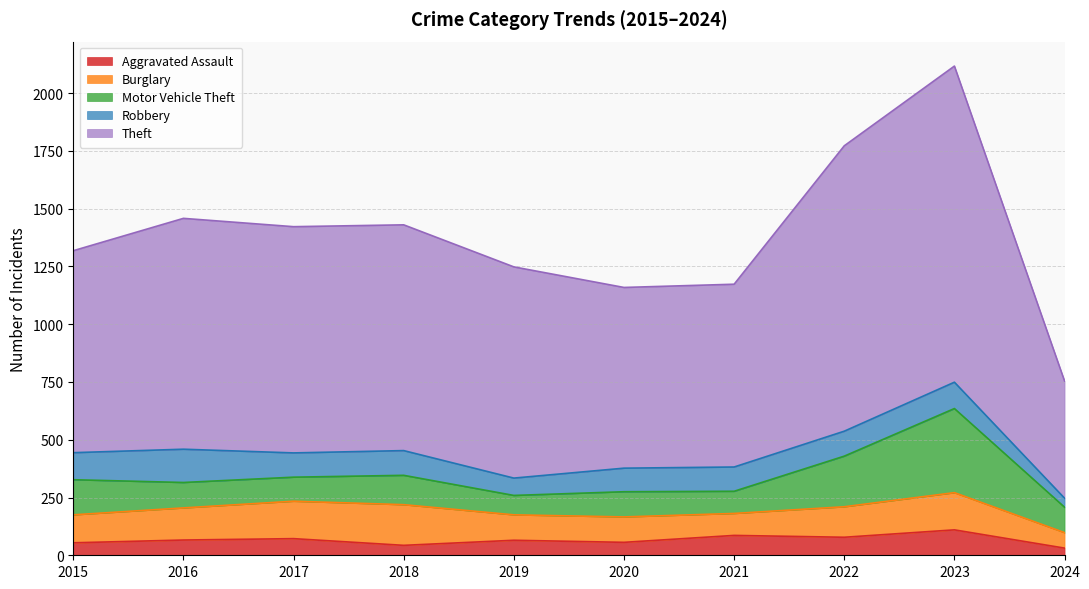

How many lines are shown in the chart?

5